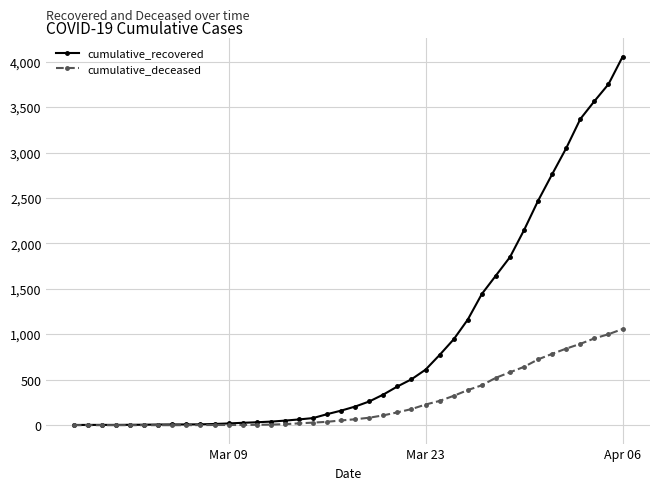

At how many categories does at least one series exceed 2880?

5